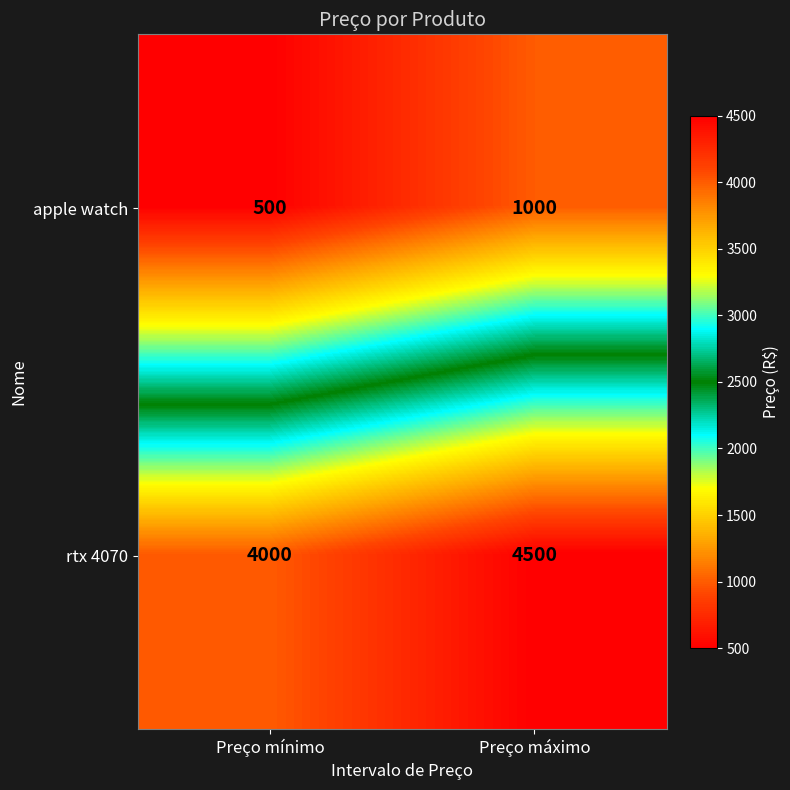

What is the sum of all apple watch values?

1500